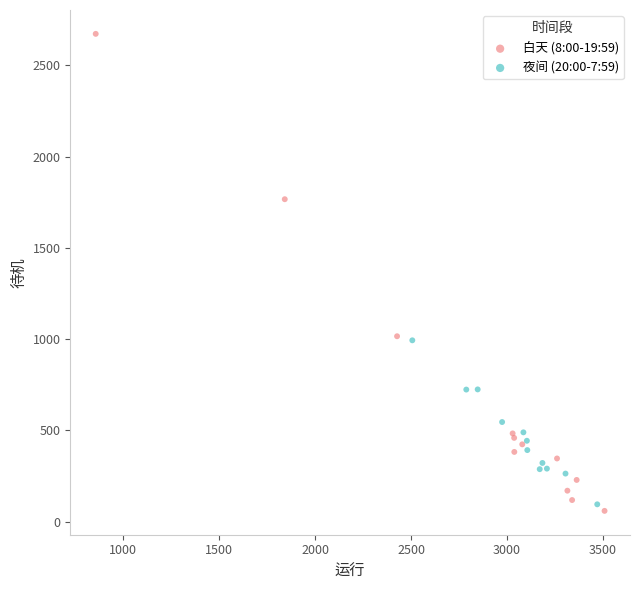

Which series contains the highest Y value?

白天 (8:00-19:59)